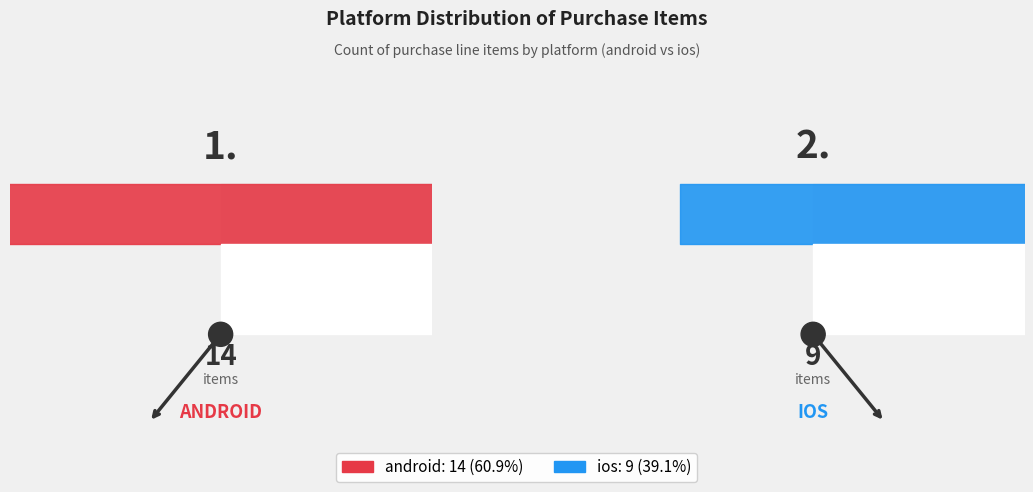

What is the smallest slice in the pie chart?

ios